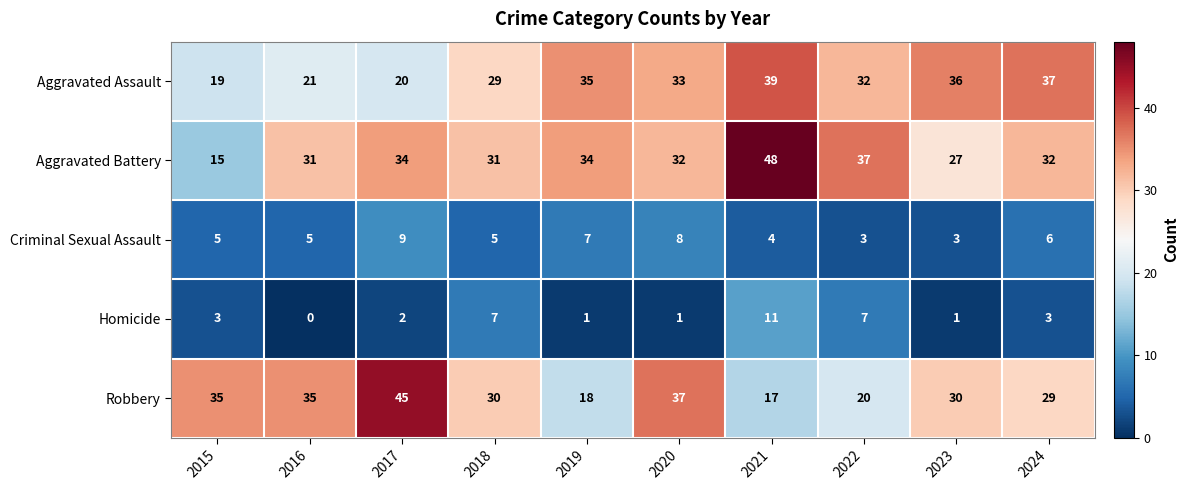

True or false: Aggravated Assault has a value of 40 at 2018.

False